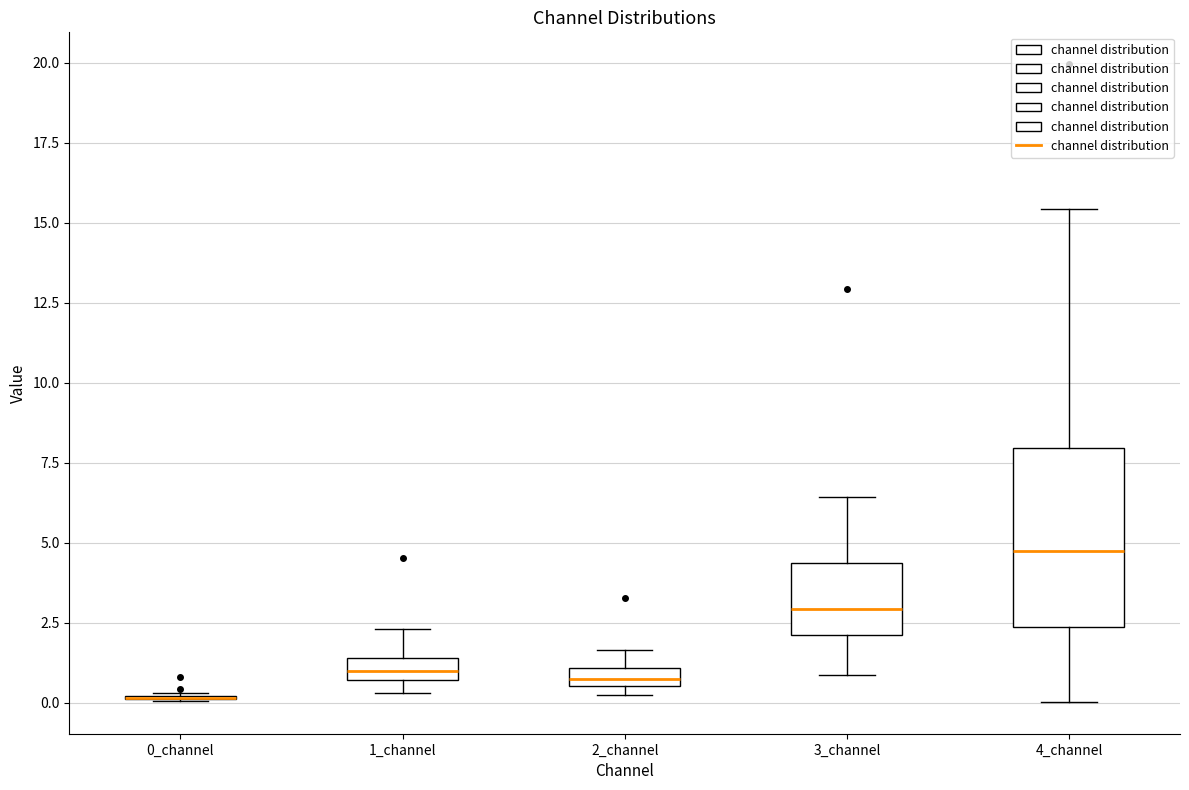

Comparing the boxes themselves (not the whiskers), which one is the tallest?

4_channel